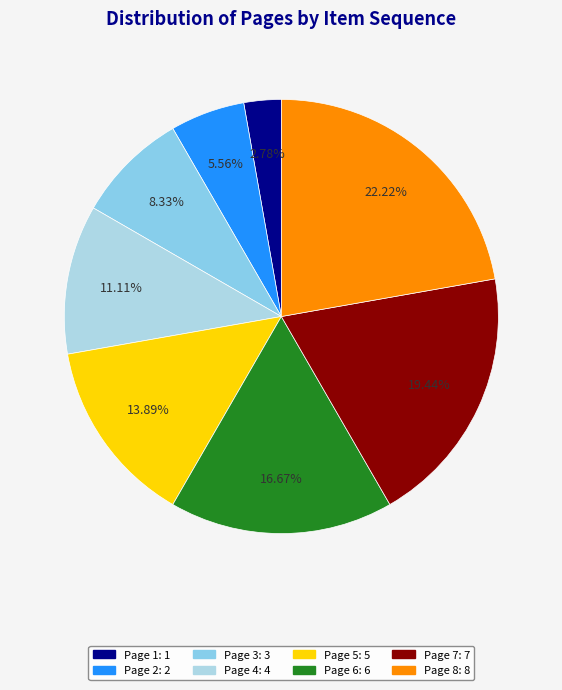

Is there a majority slice in this chart?

No